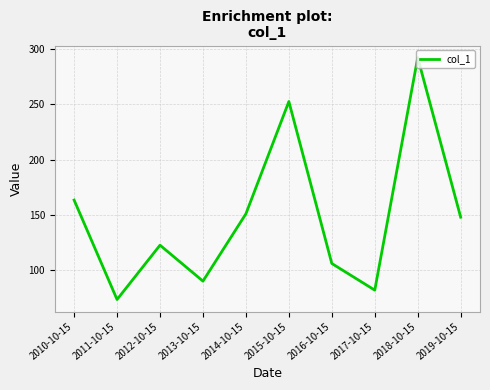

Which label corresponds to the smallest value in the chart?

2011-10-15